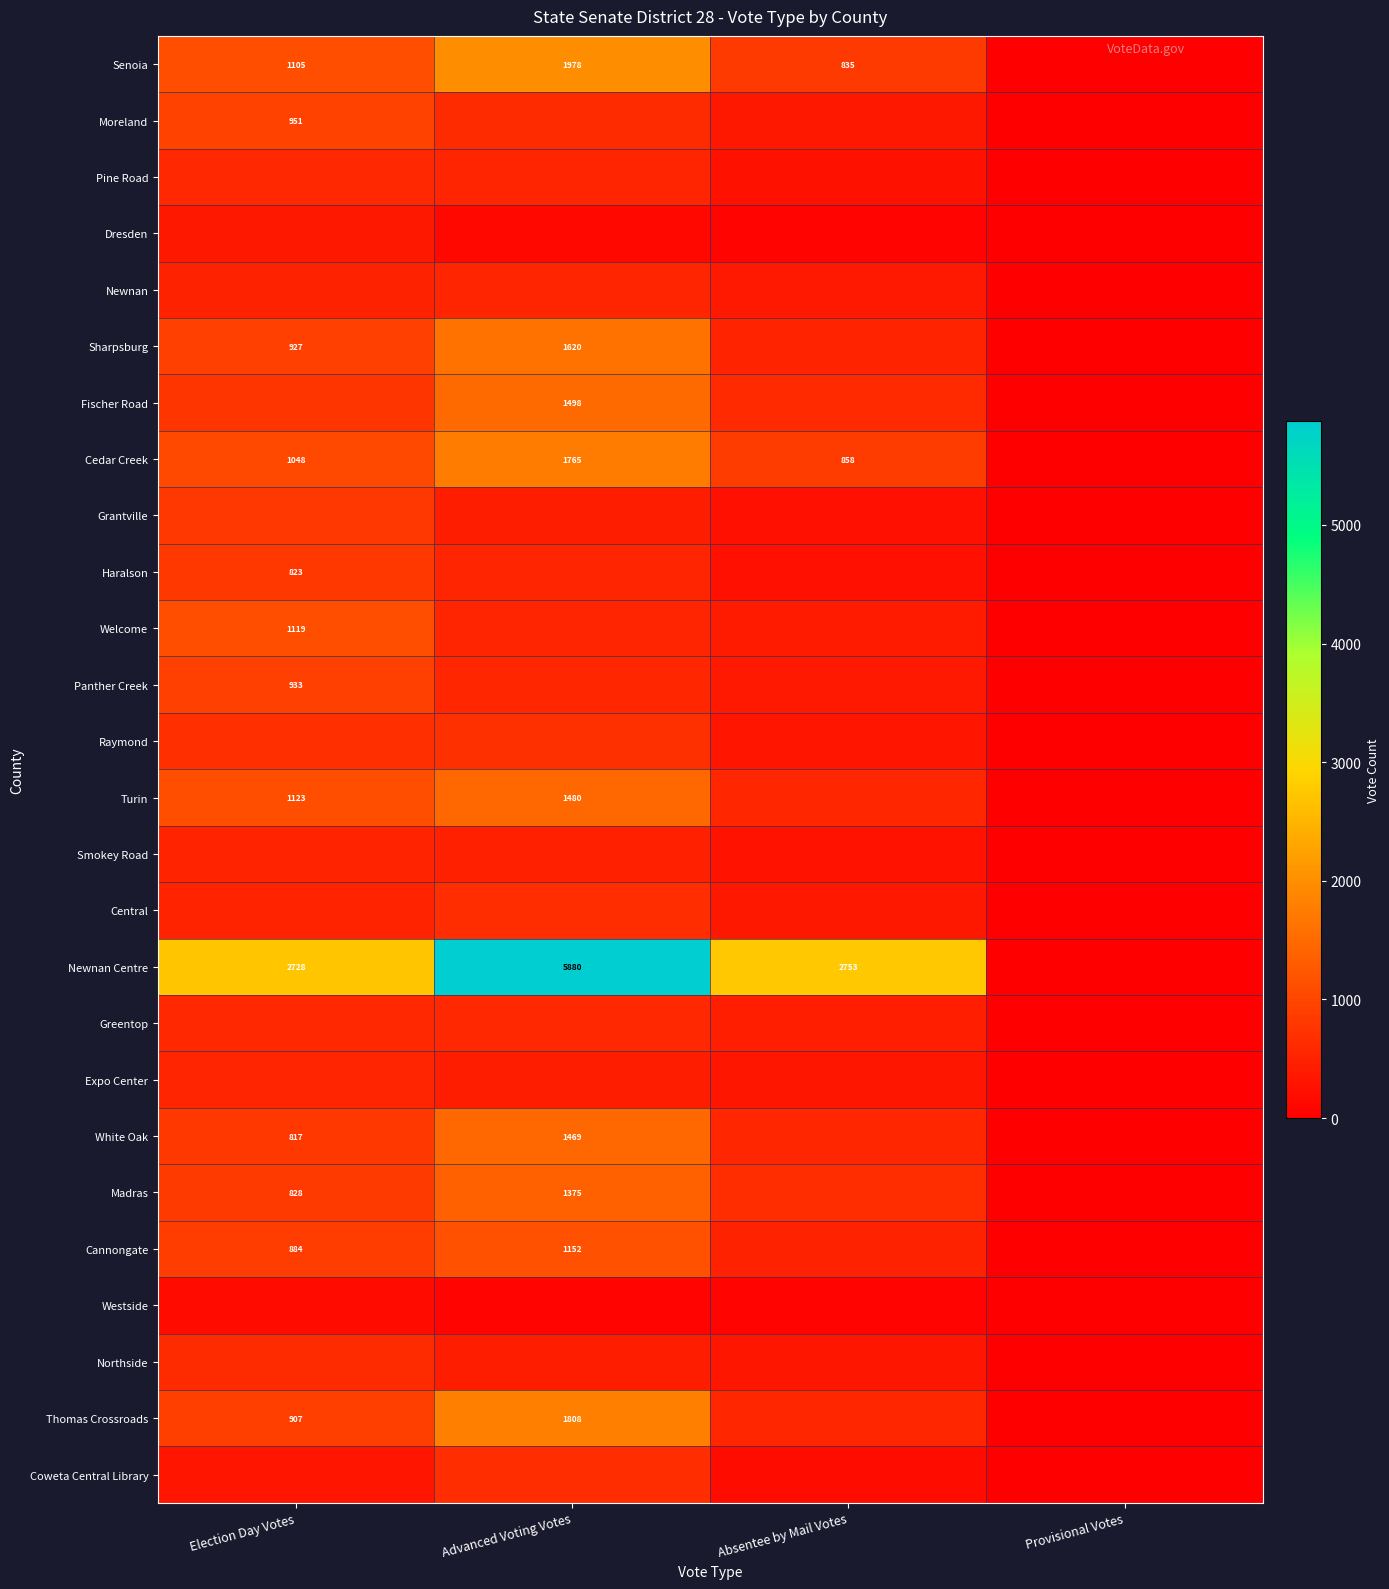

True or false: Panther Creek has a value of 933 at Election Day Votes.

True